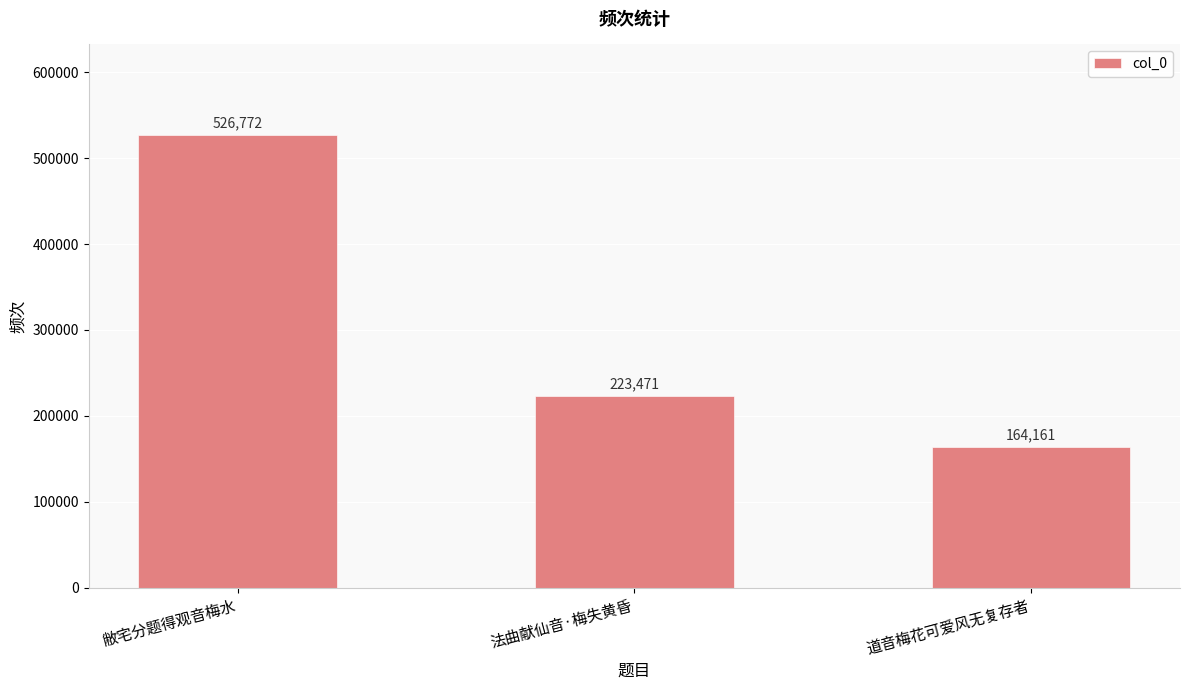

Reading left to right, list all the values displayed in this chart.

526772	223471	164161